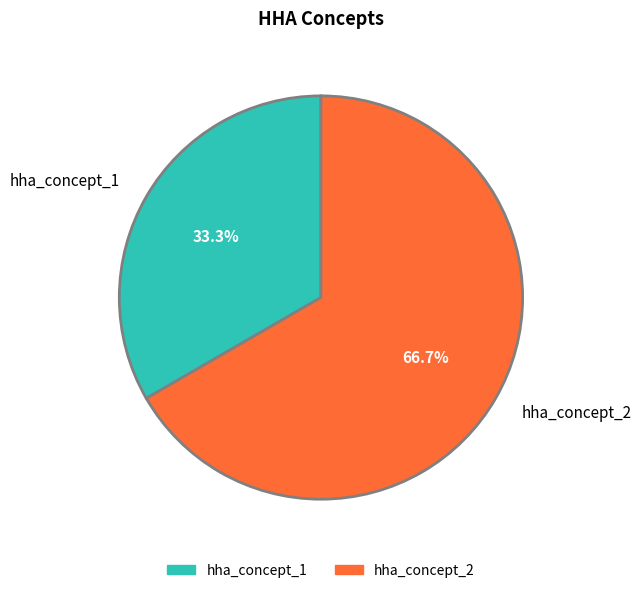

Is there any slice that represents more than half of the pie?

Yes